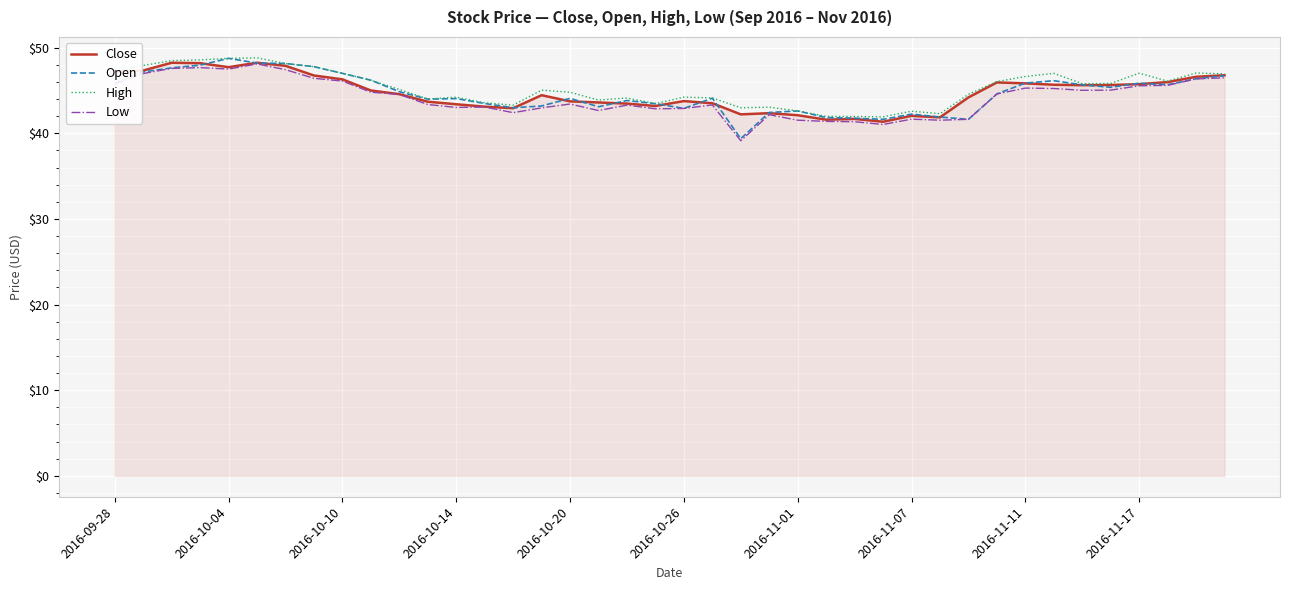

What is the minimum value shown in the chart?

39.1